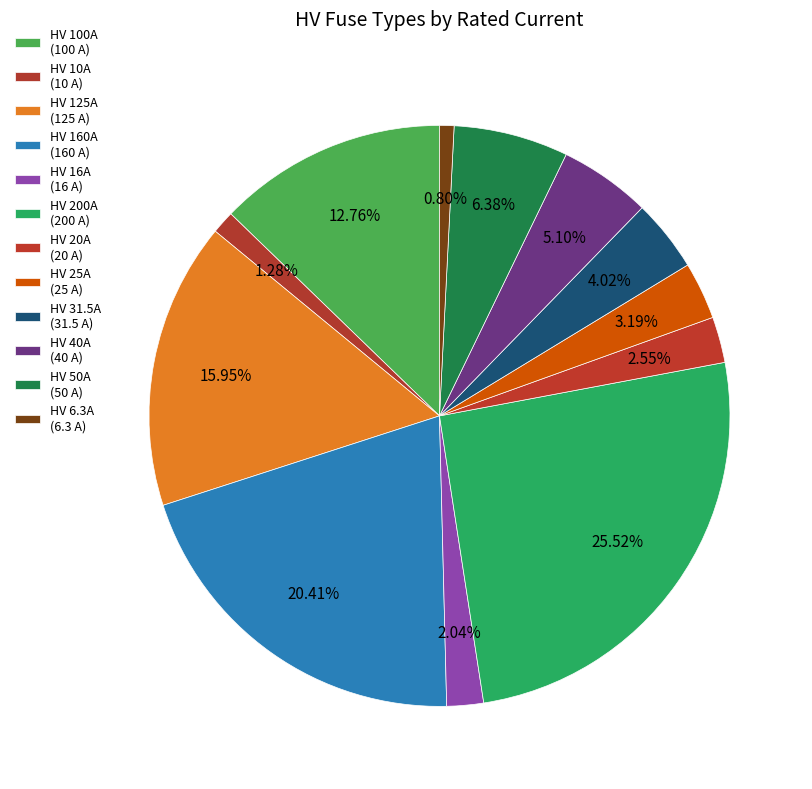

Which has a higher value, HV 6.3A or HV 160A?

HV 160A